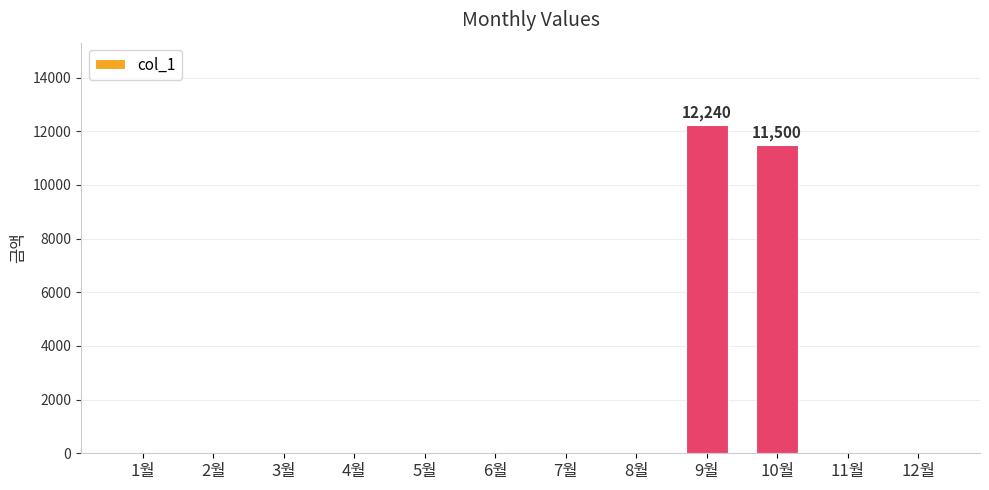

What is the sum of all values?

23740